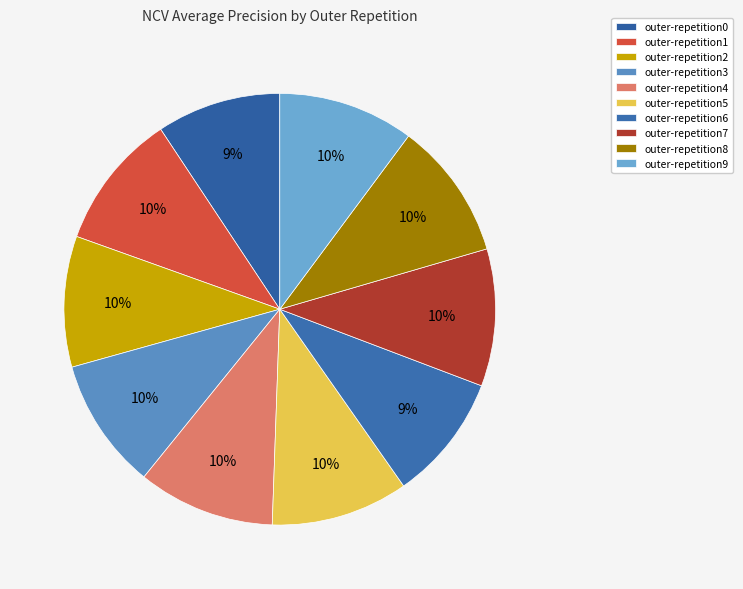

To the nearest percent, what is the average slice percentage?

10%